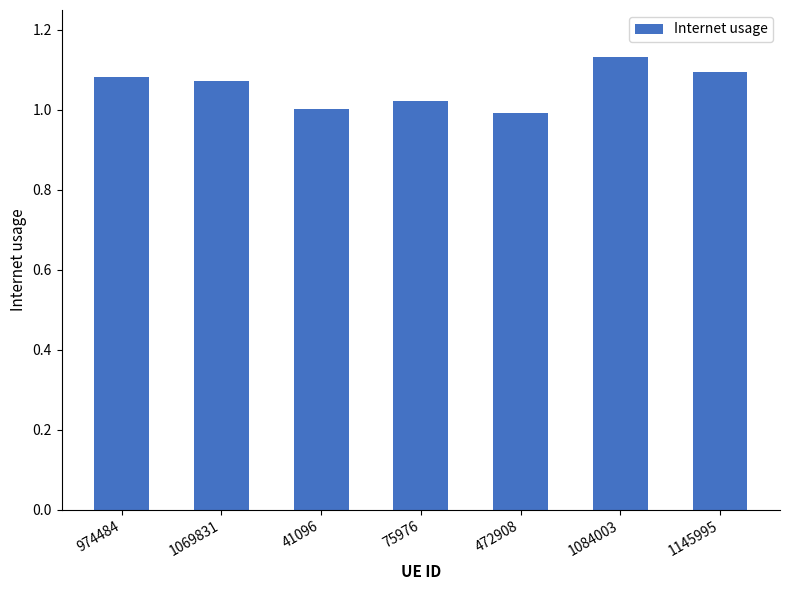

Is it true that the value at 75976 is 1.0?

True